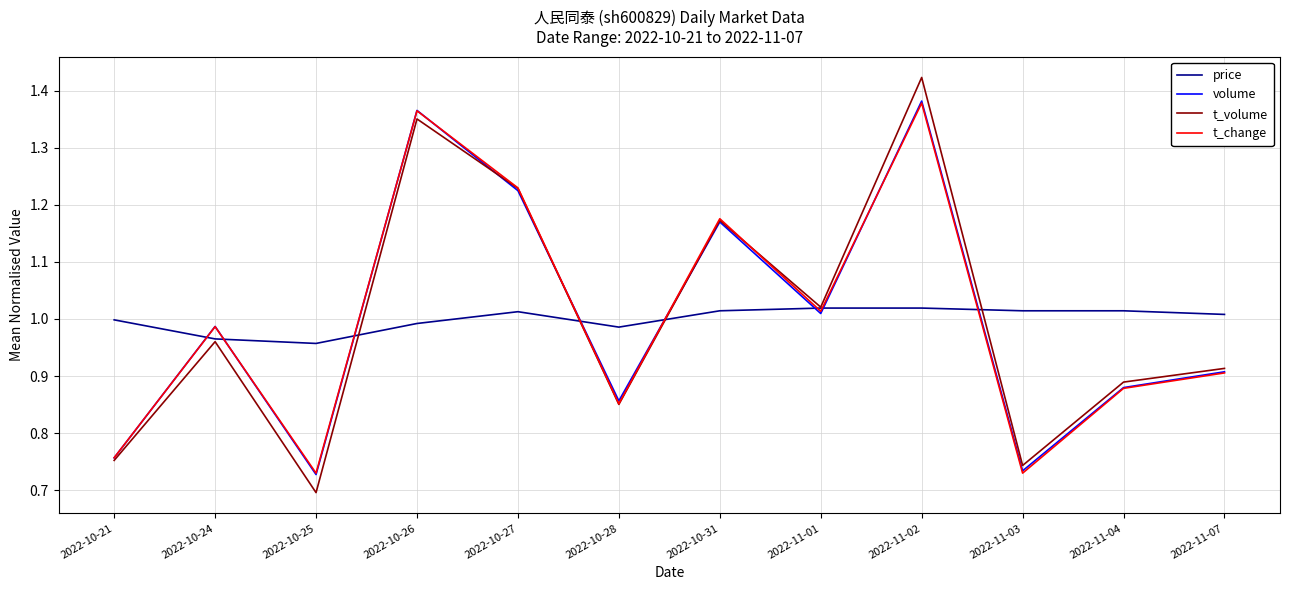

At which category is the sum across all series the highest?

2022-11-02